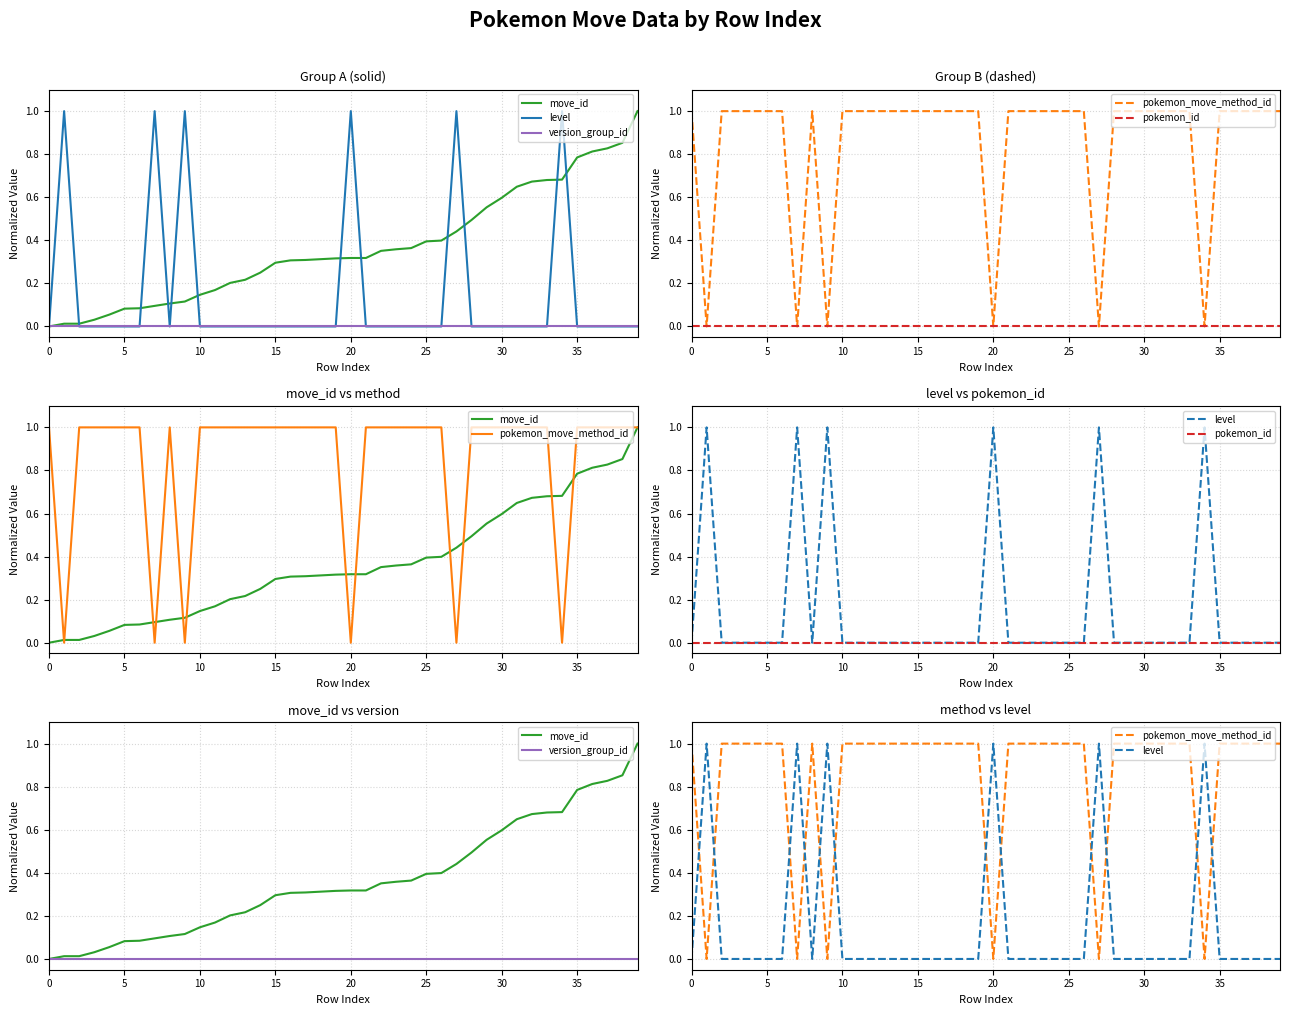

True or false: version_group_id and pokemon_move_method_id intersect in this chart.

False